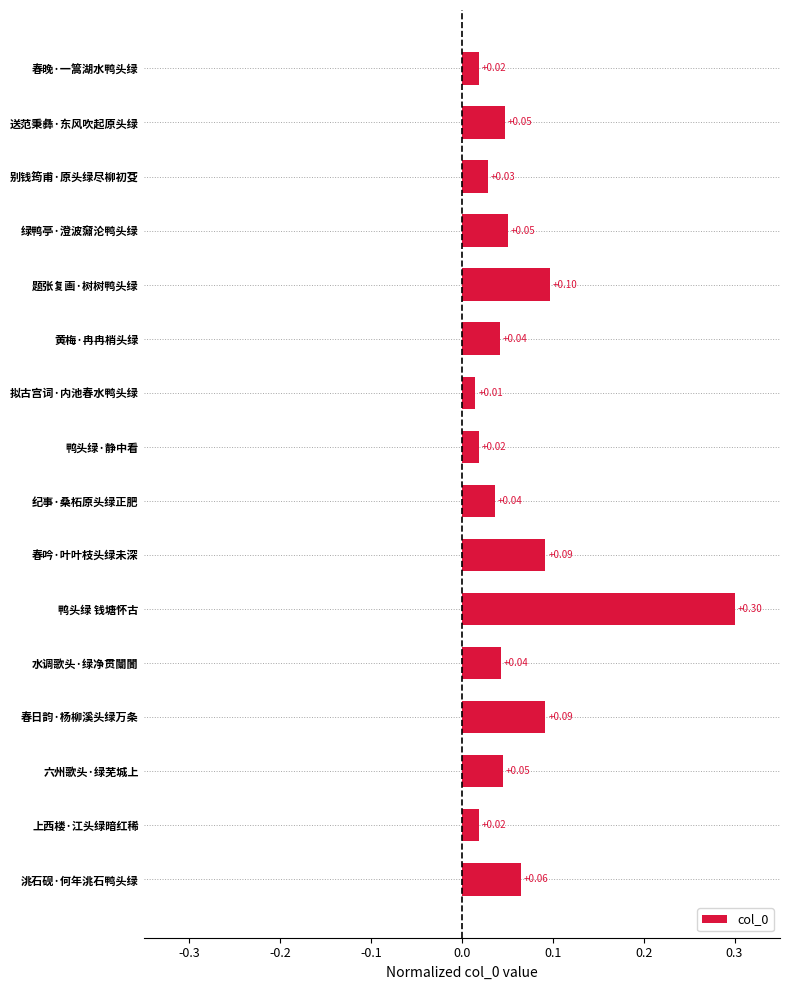

At which category does the chart reach its peak across all series?

鸭头绿 钱塘怀古